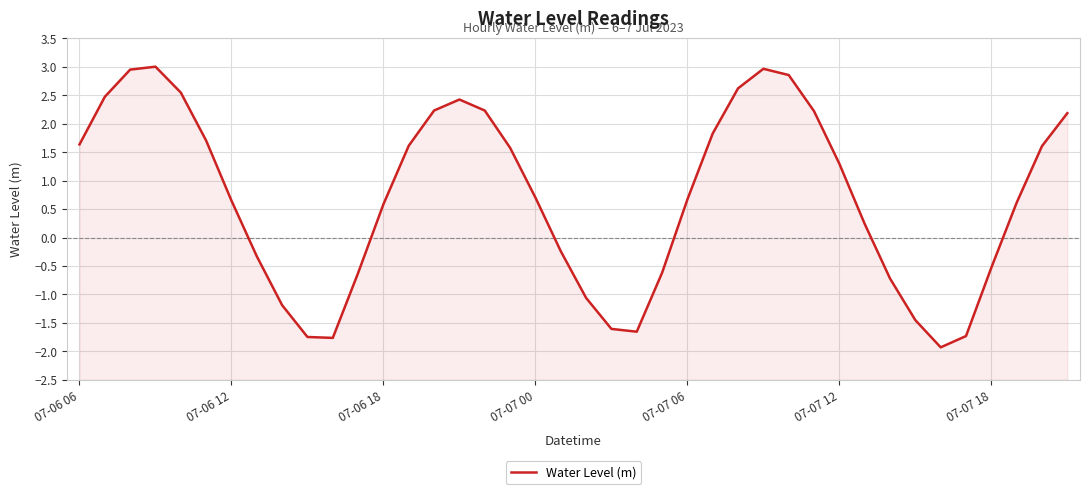

Where does the data first go above 0?

07-06 06